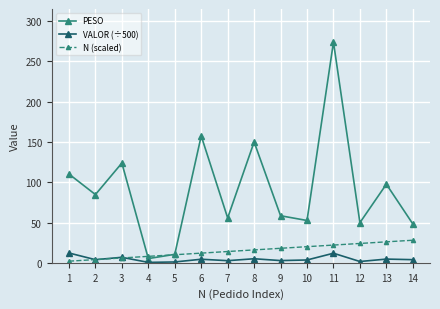

The value of VALOR (÷500) at 11 is 11.9. True or false?

True